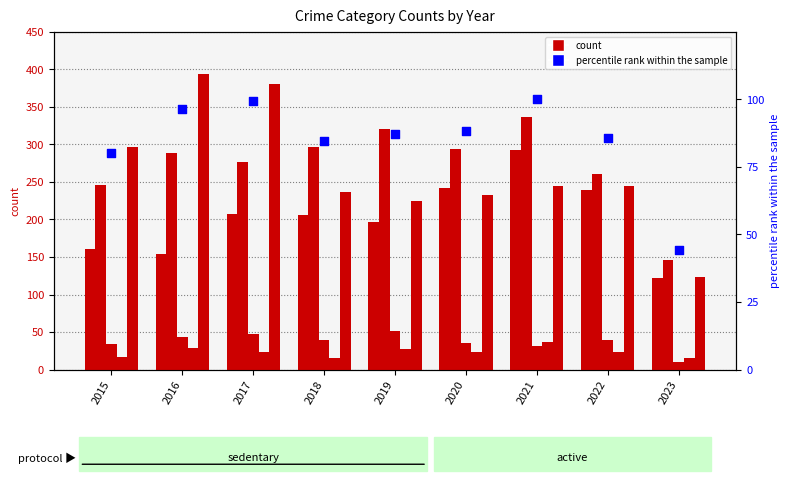

Which series has the largest total across all categories?

Aggravated Battery